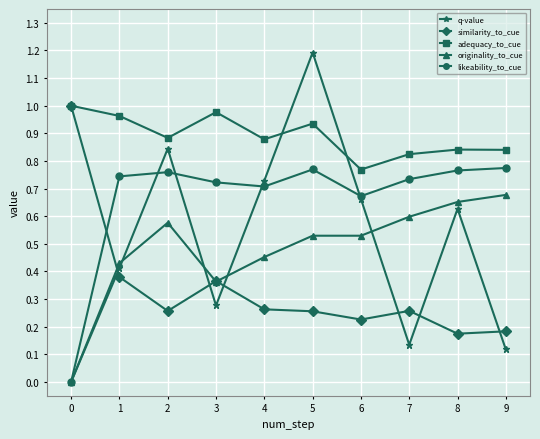

True or false: originality_to_cue and adequacy_to_cue intersect in this chart.

False